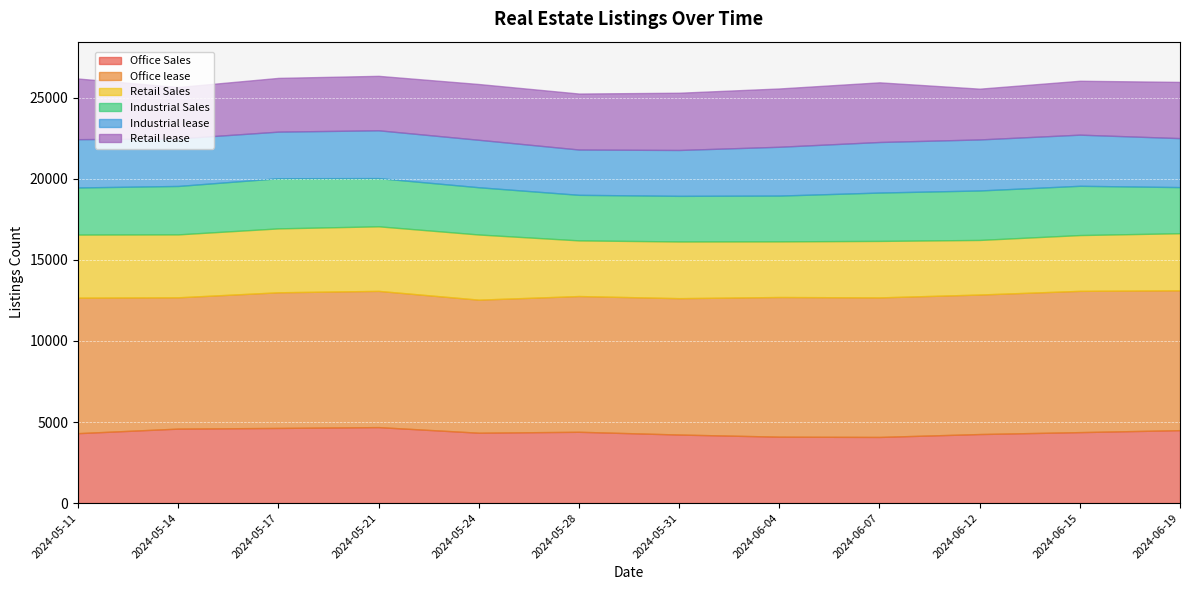

How many interior local peaks does the Office Sales series have?

2